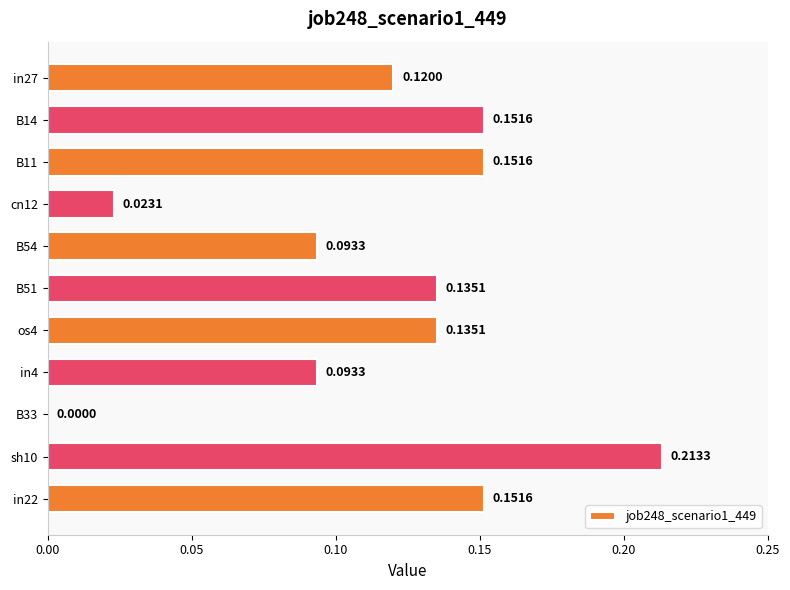

What is the change in value from B14 to sh10?

+0.1